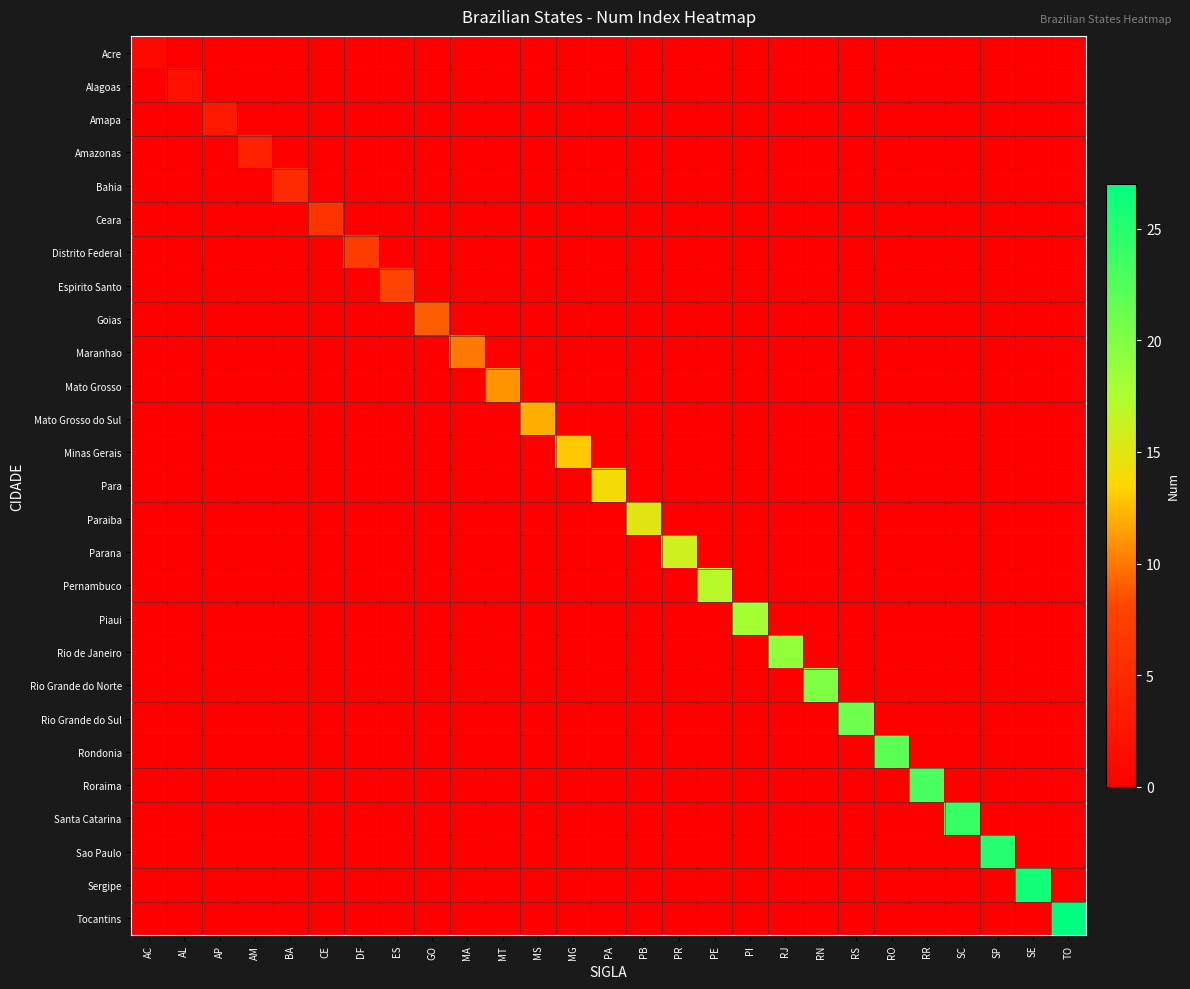

Which series has the widest spread of values?

Tocantins